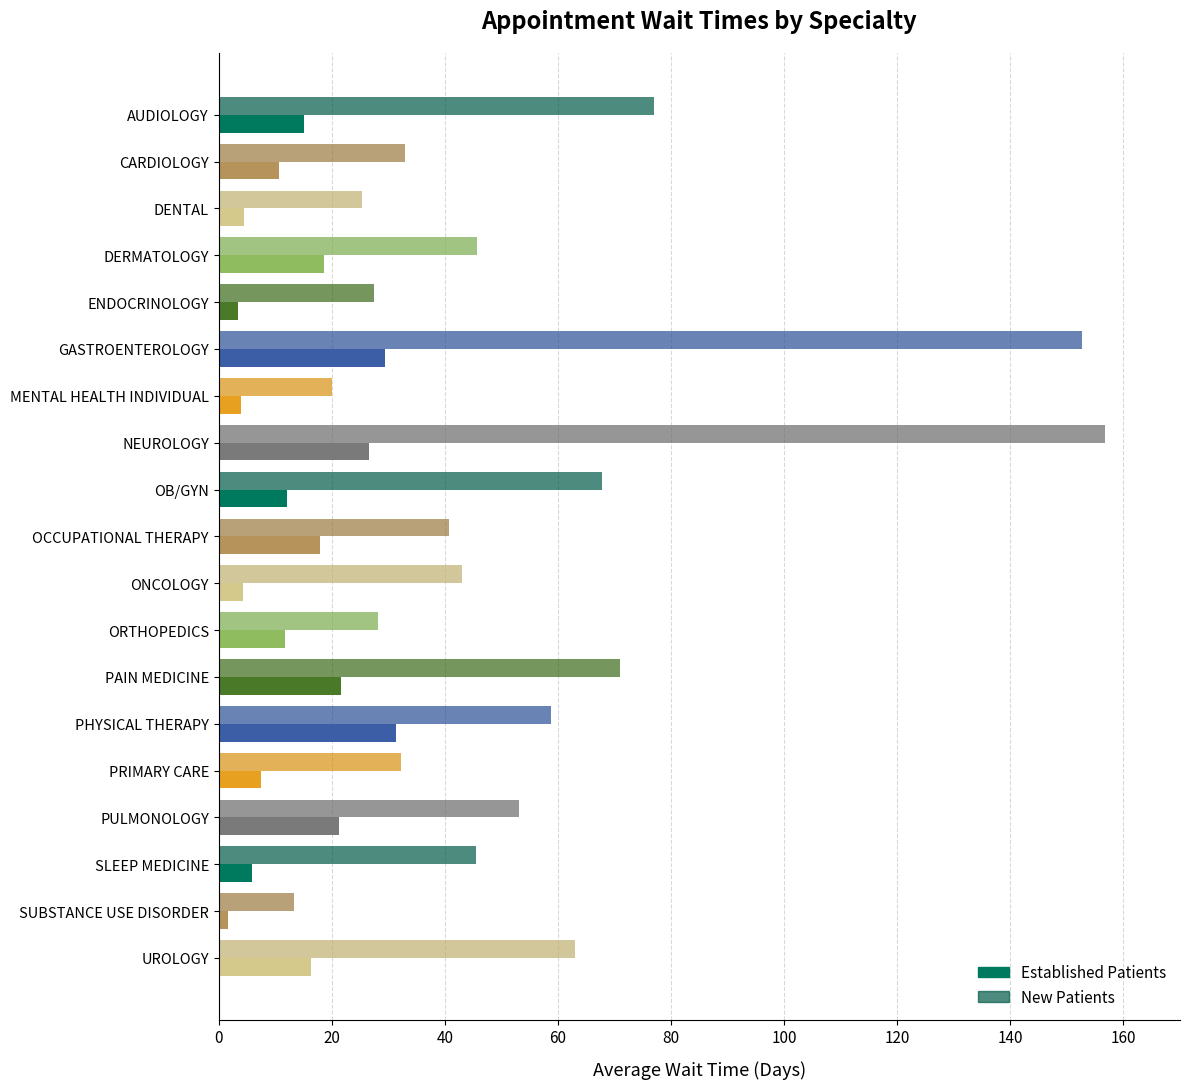

Is it true that New Patients equals 89.9 at PHYSICAL THERAPY?

False